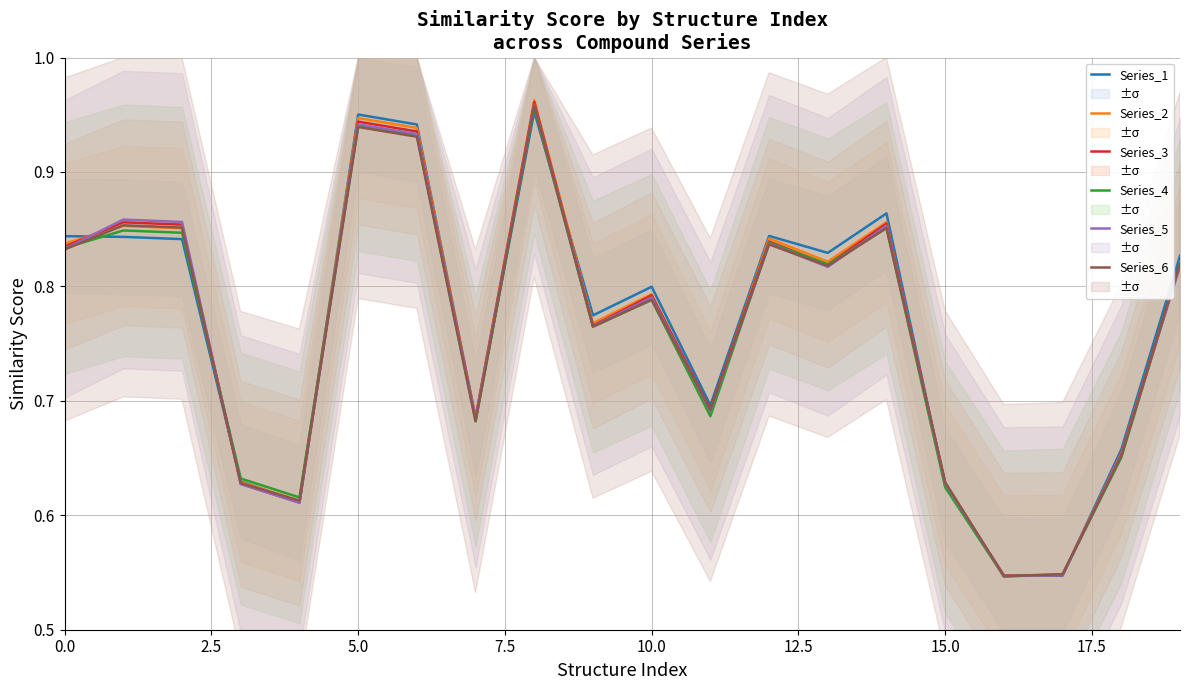

In Series_5, how many points are lower than both neighbors (excluding endpoints)?

6